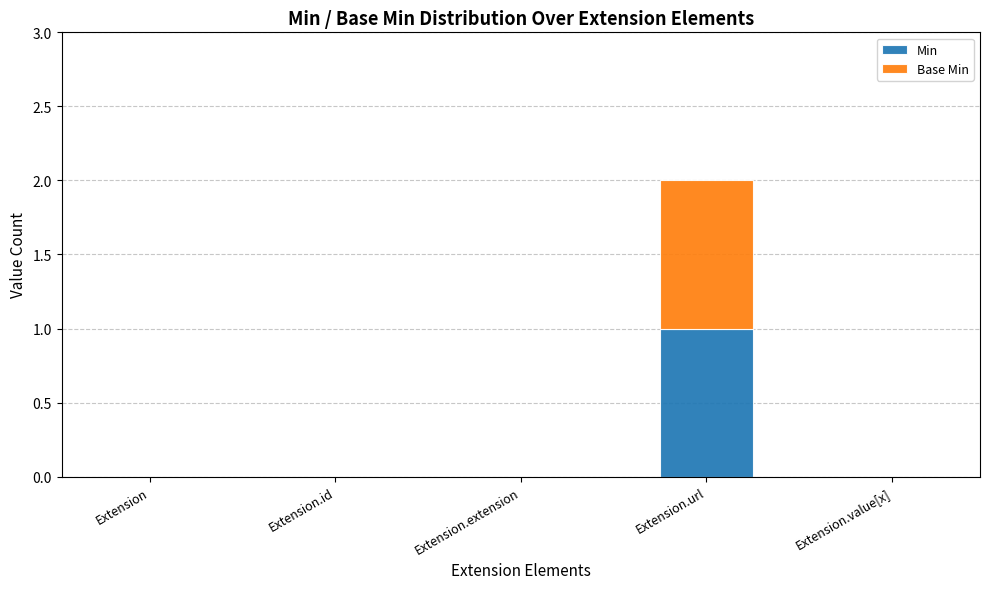

Which category has the highest value in the Min series?

Extension.url